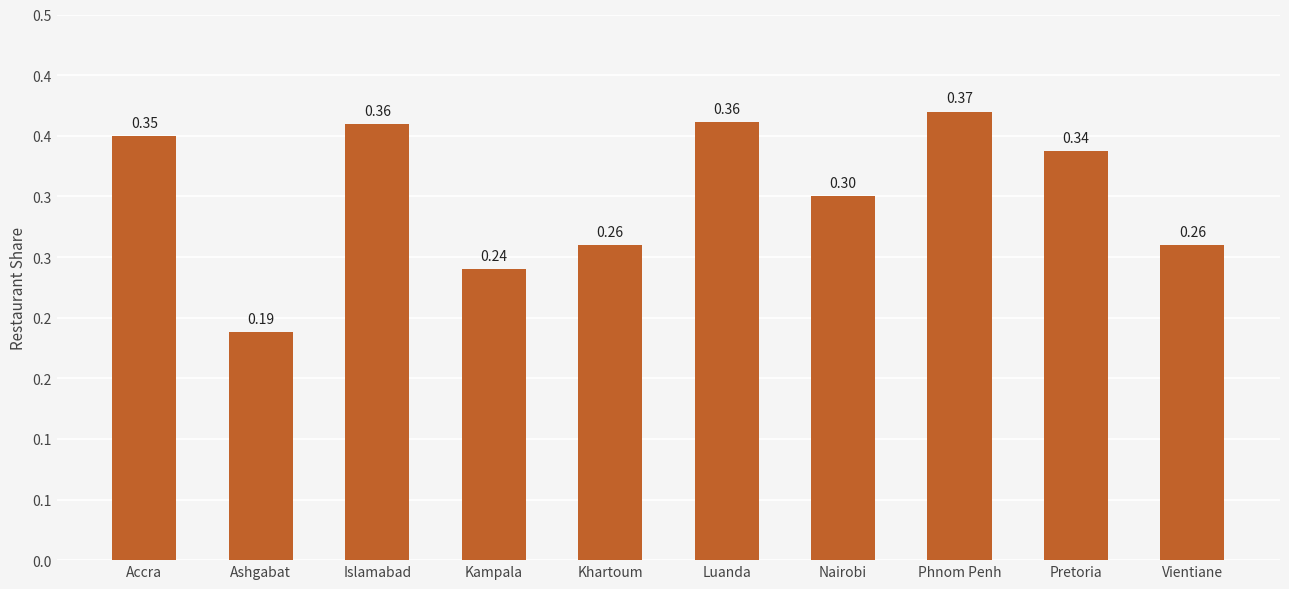

What is the label of the 5th bar from the right?

Luanda